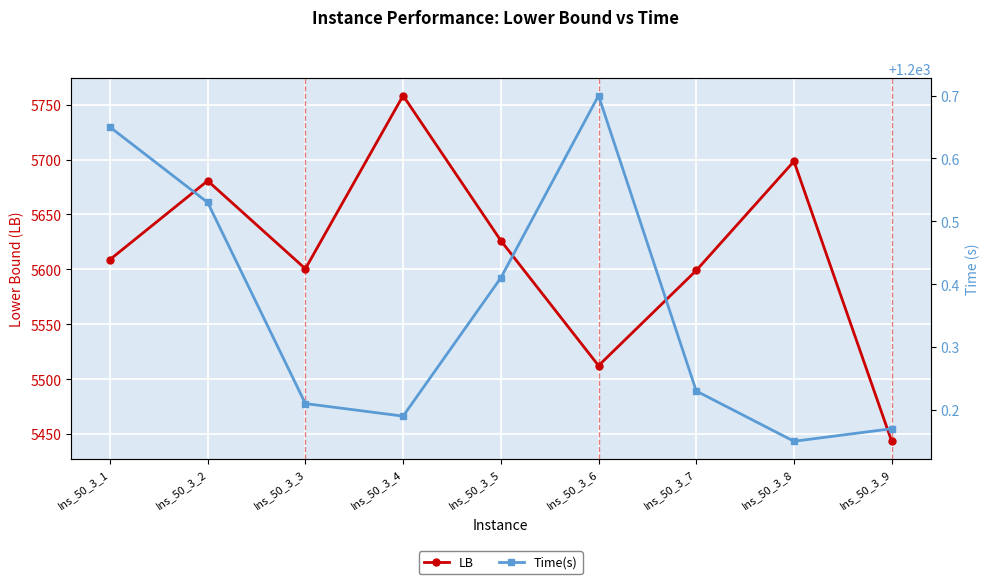

Which series has the largest total across all categories?

LB